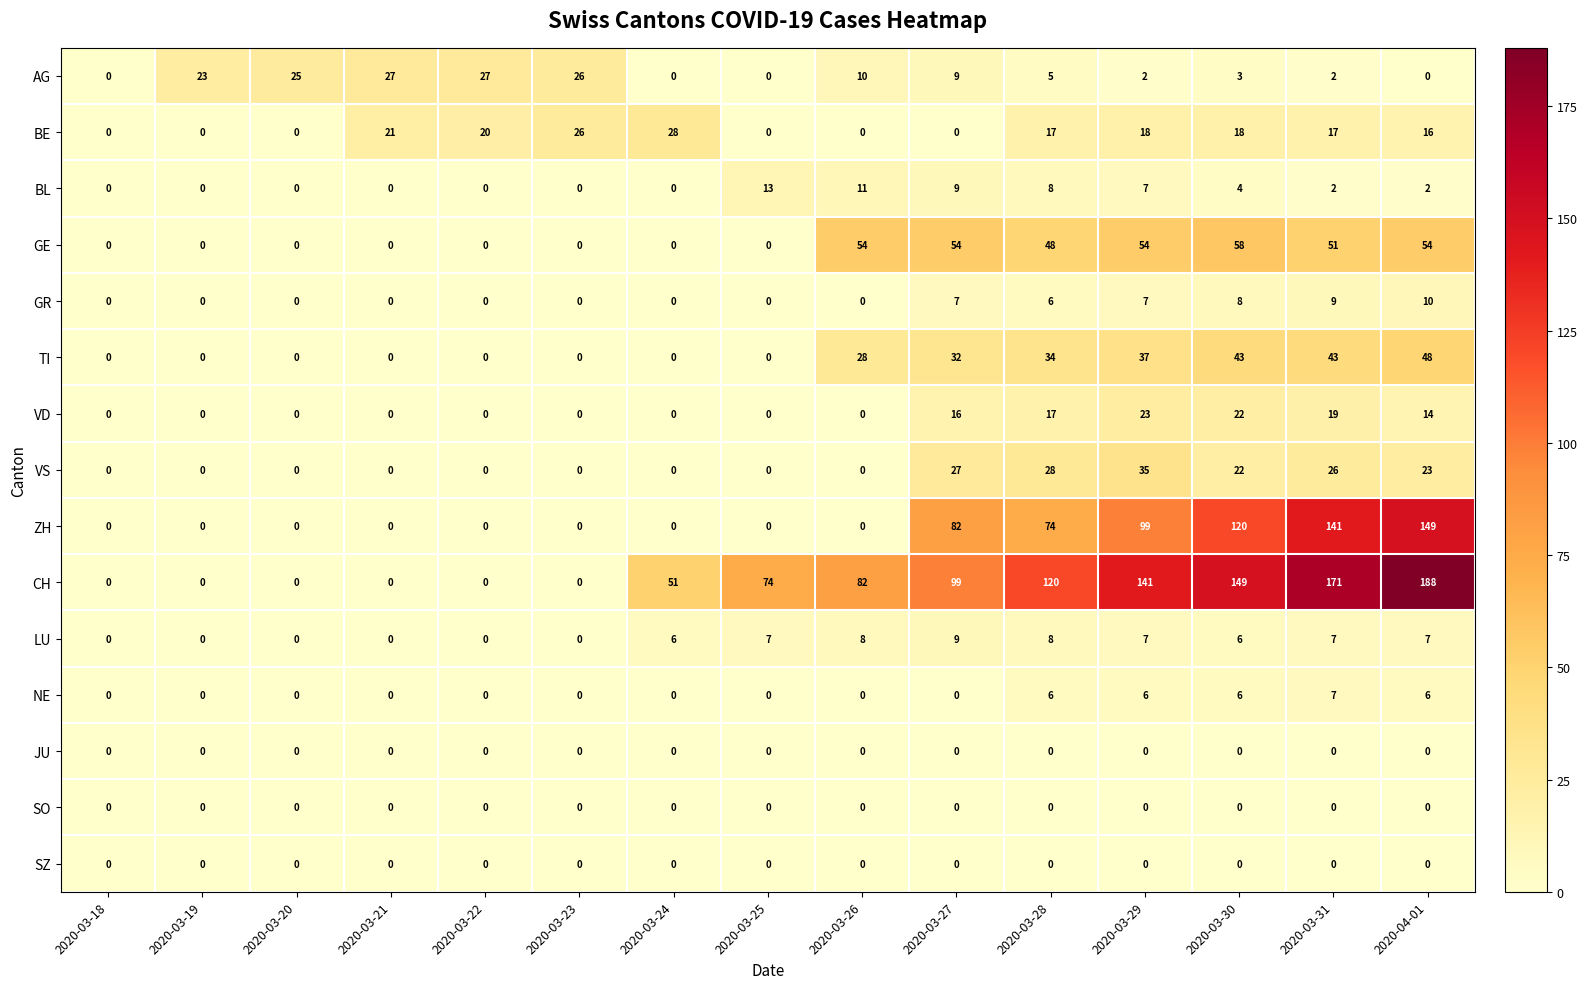

Which series has the largest total across all categories?

CH